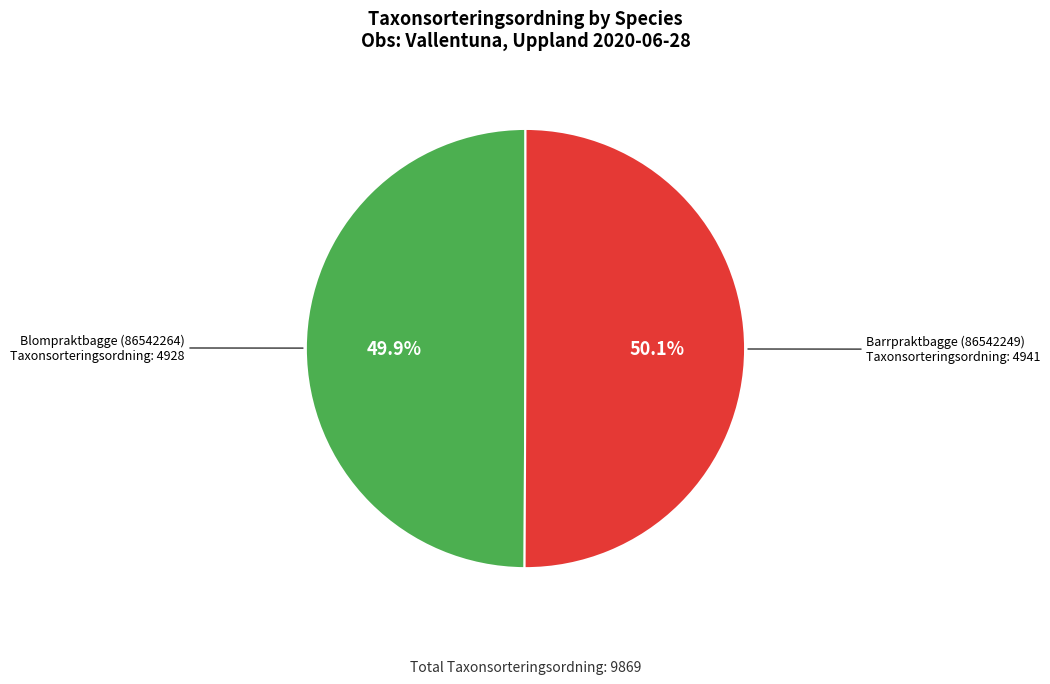

Is there a majority slice in this chart?

Yes